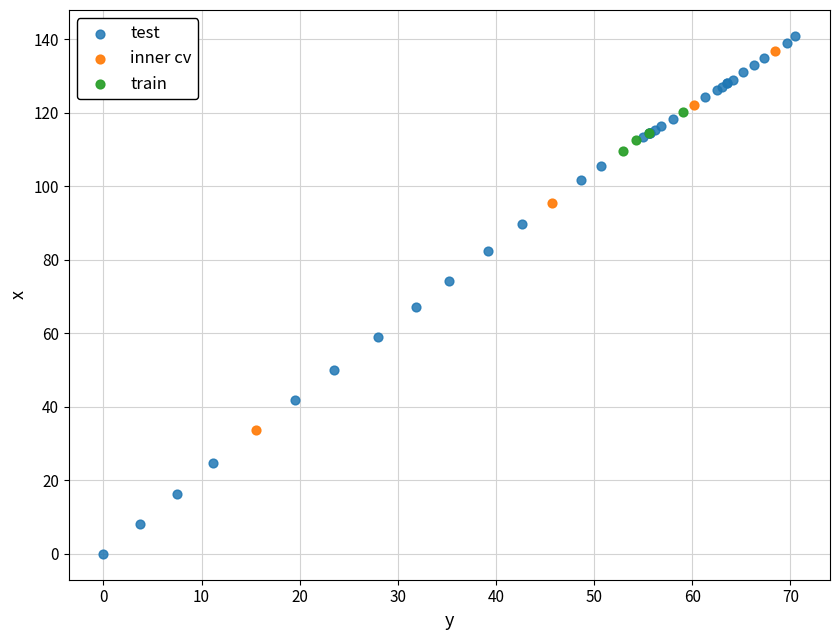

Which series reaches the minimum Y coordinate?

test